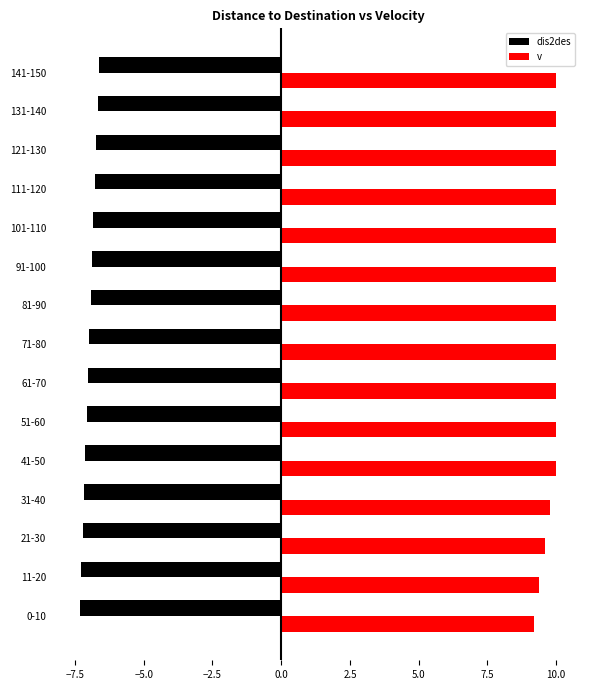

What is the spread (max minus min) of values at 21-30?

16.8